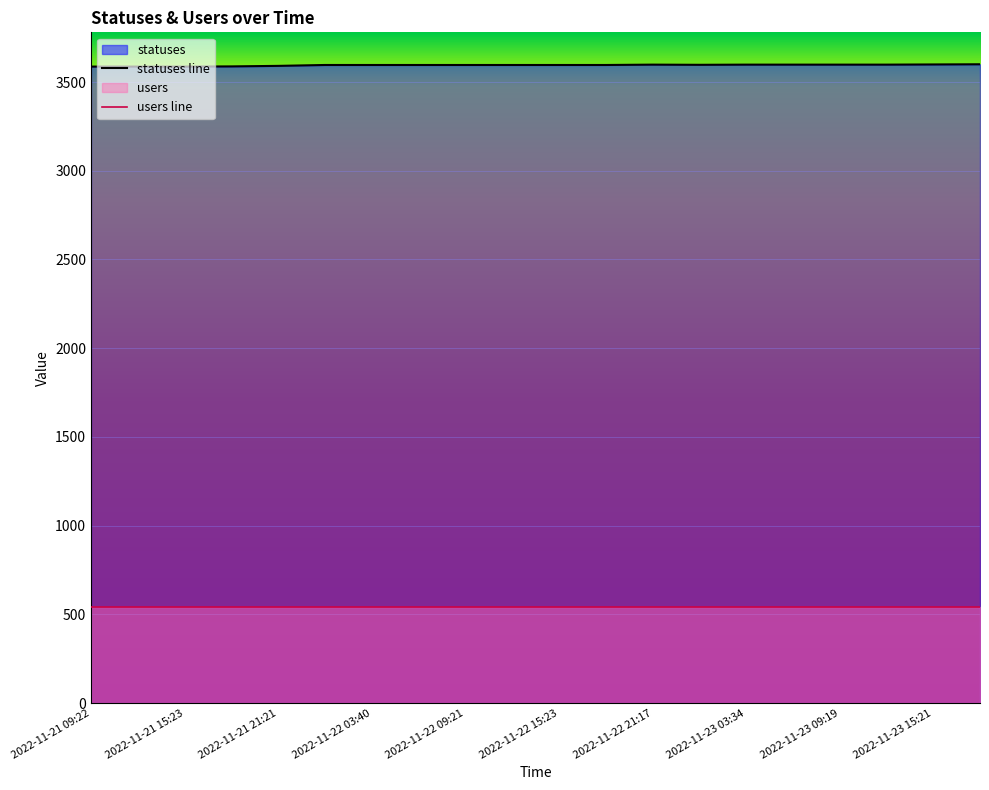

True or false: users line and statuses line cross at least once.

False